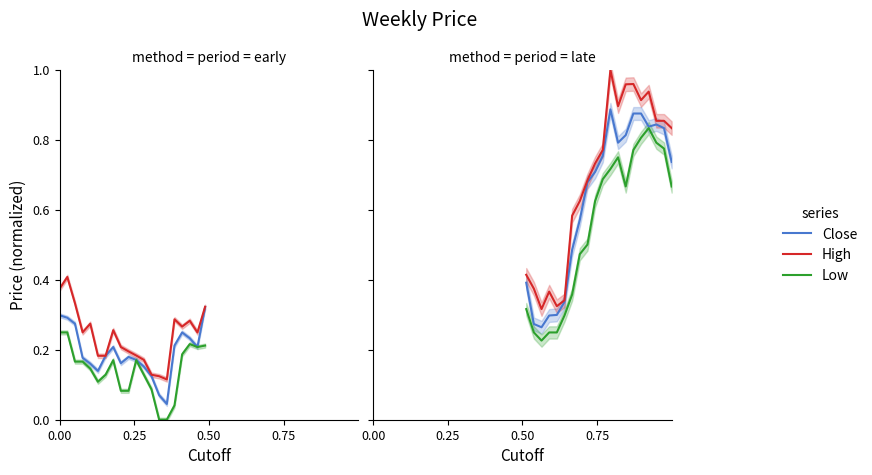

How many Close values are between 0 and 1?

20